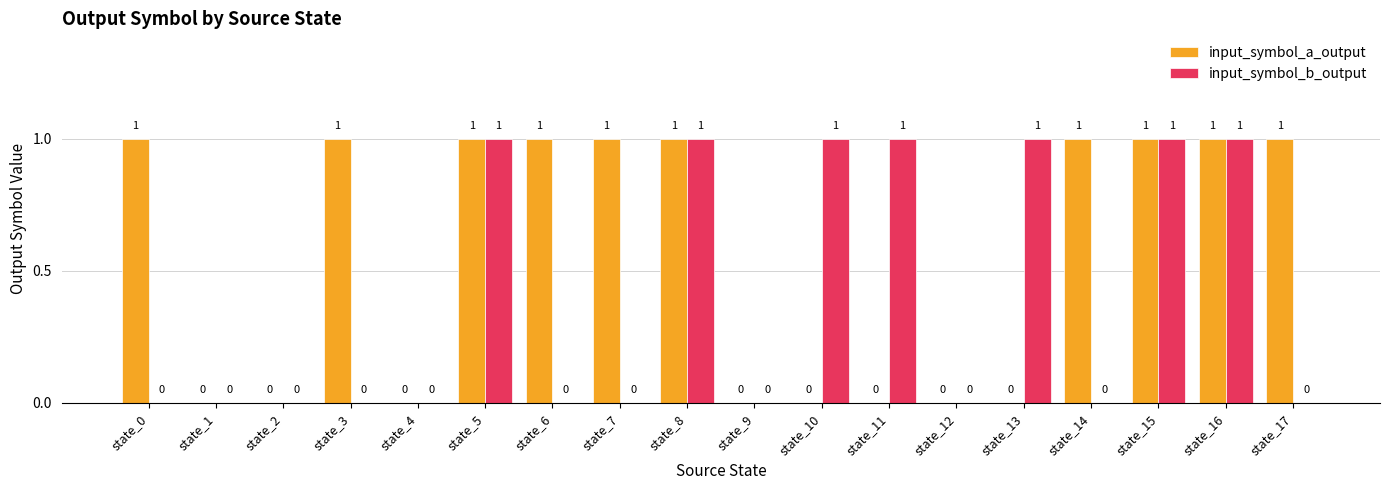

How many categories are shown in the chart?

18